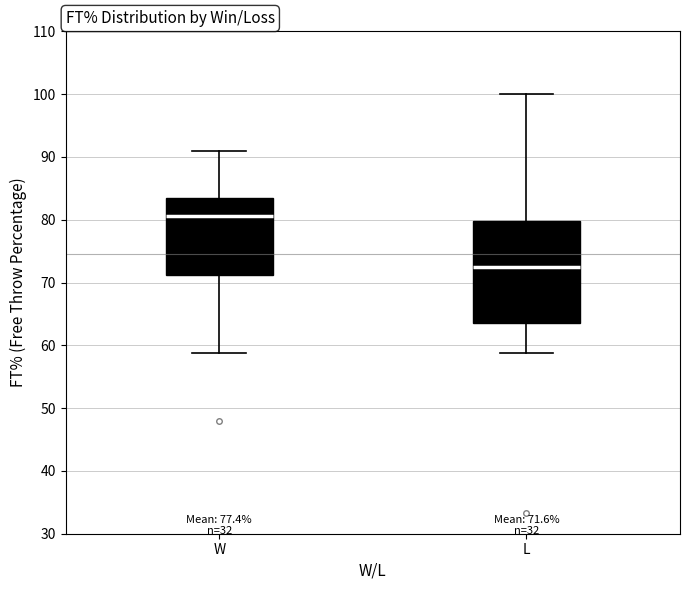

Which box has the lowest median line?

L